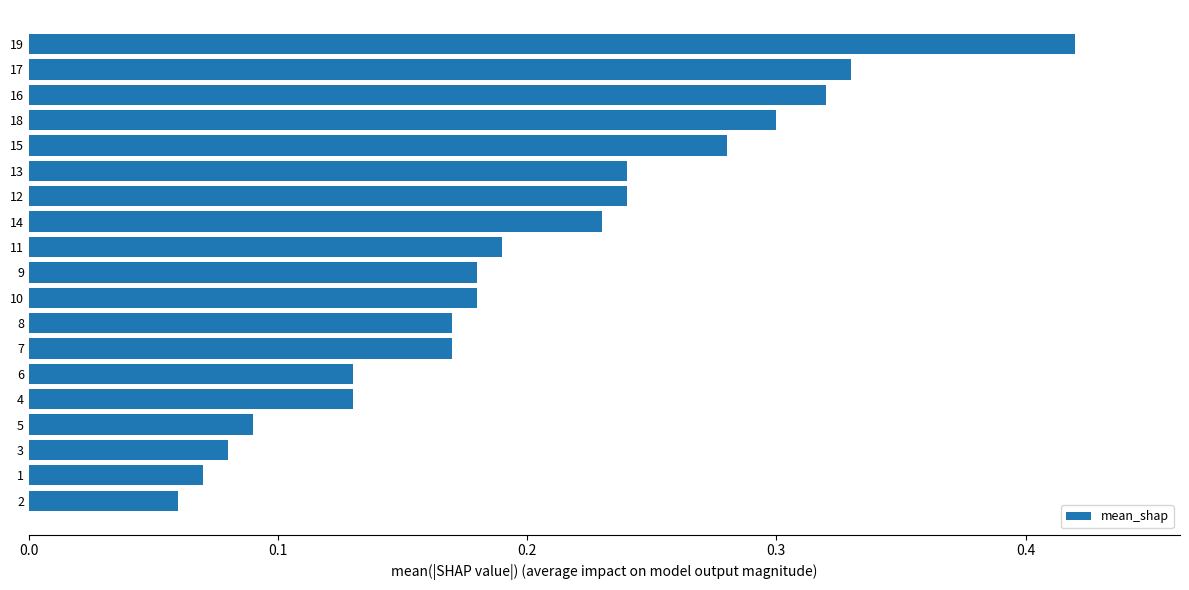

How many values are between 0 and 1?

19